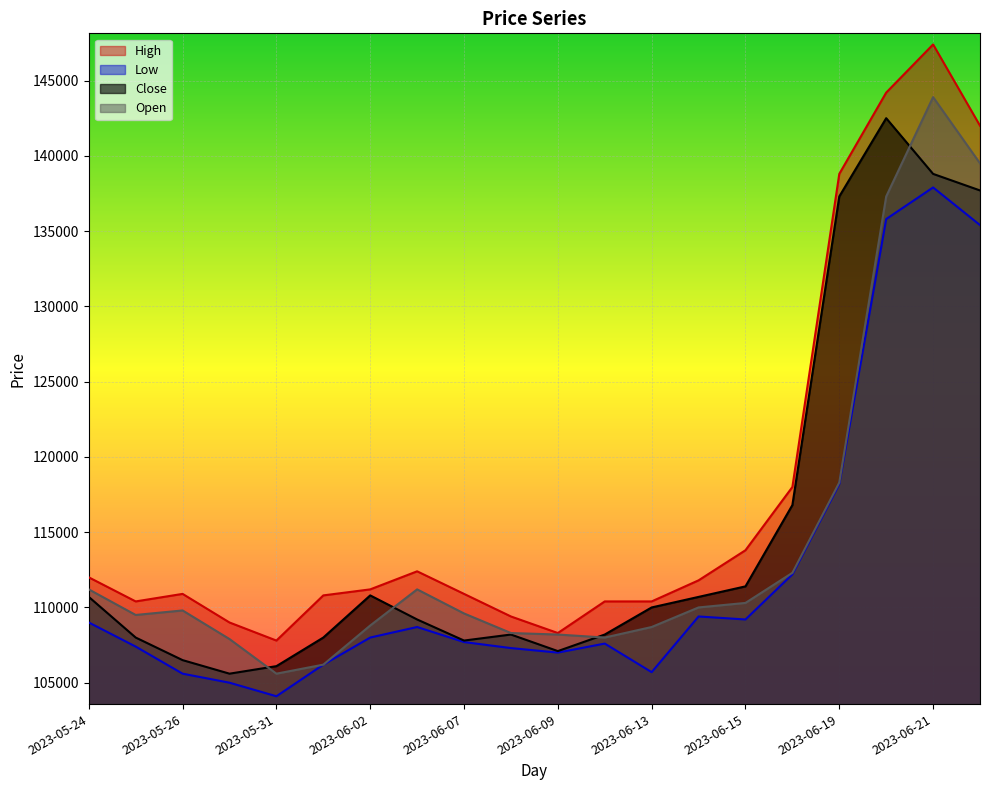

Between 2023-06-02 and 2023-06-15, which series saw the biggest shift?

High